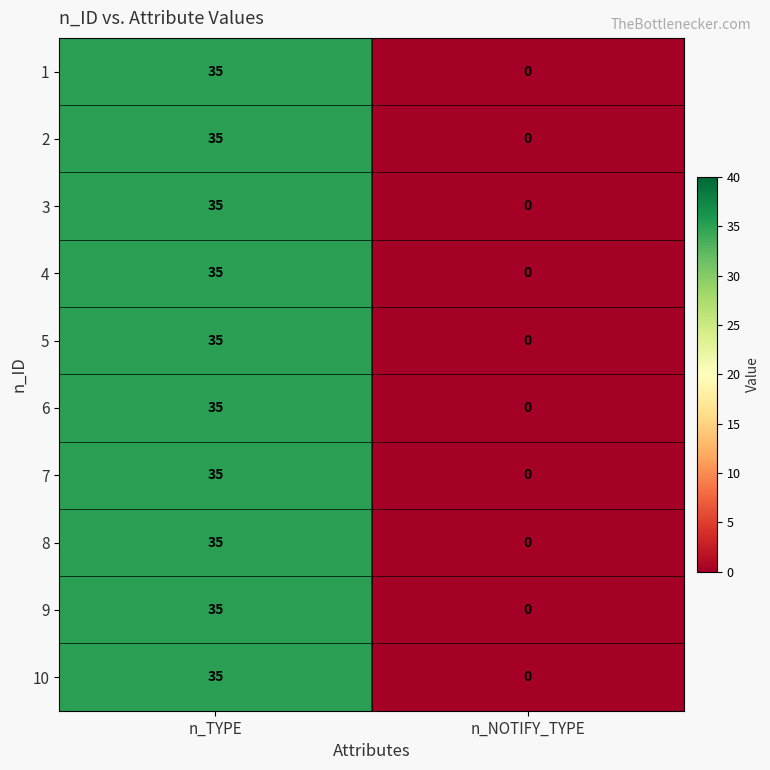

Reading right to left, list all the values displayed in this chart.

1: n_NOTIFY_TYPE=0	n_TYPE=35
2: n_NOTIFY_TYPE=0	n_TYPE=35
3: n_NOTIFY_TYPE=0	n_TYPE=35
4: n_NOTIFY_TYPE=0	n_TYPE=35
5: n_NOTIFY_TYPE=0	n_TYPE=35
6: n_NOTIFY_TYPE=0	n_TYPE=35
7: n_NOTIFY_TYPE=0	n_TYPE=35
8: n_NOTIFY_TYPE=0	n_TYPE=35
9: n_NOTIFY_TYPE=0	n_TYPE=35
10: n_NOTIFY_TYPE=0	n_TYPE=35